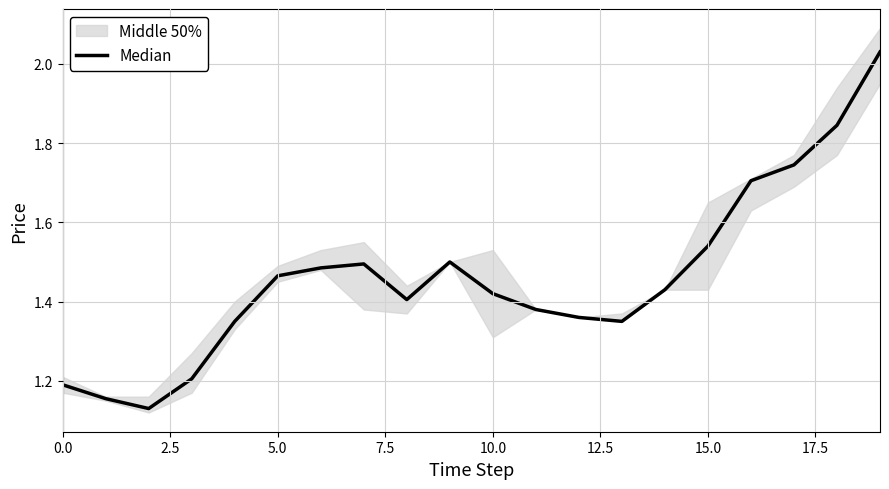

What is the approximate value at 0.0?

1.2